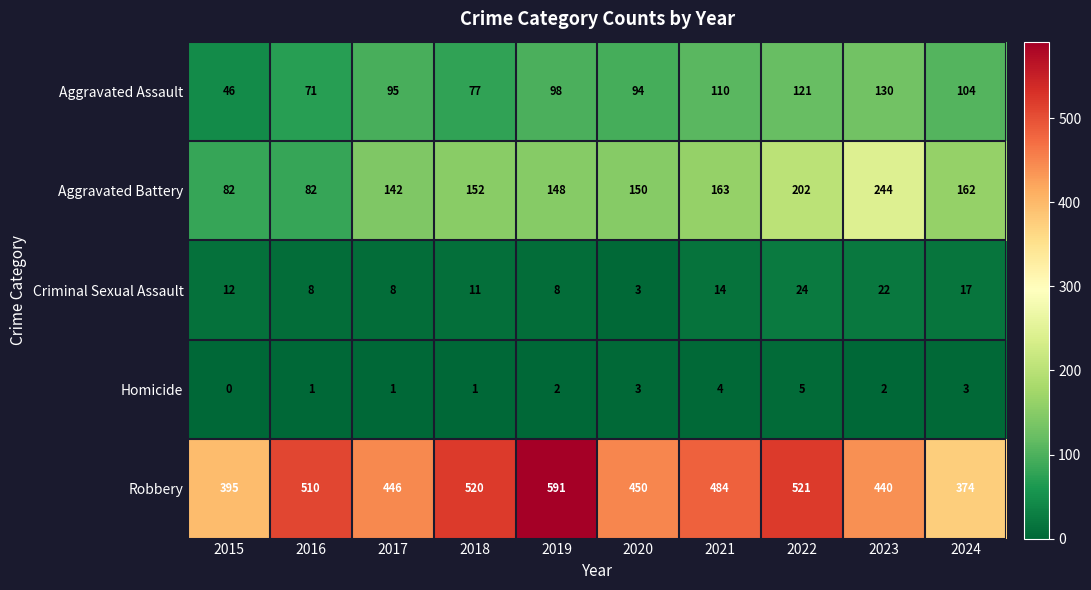

What is the difference between the Criminal Sexual Assault values at 2024 and 2020?

14